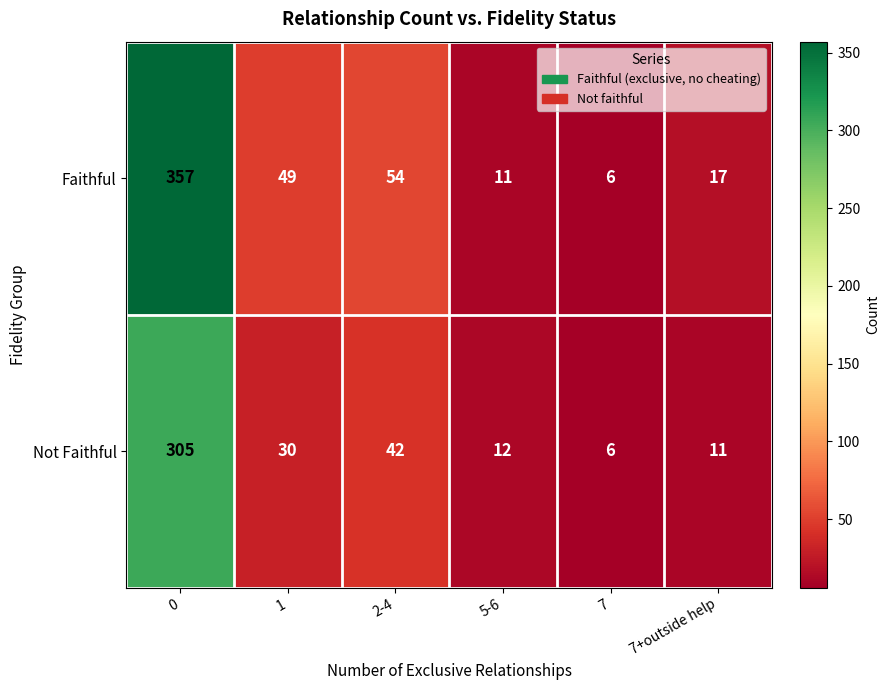

Reading left to right, extract all data points from this chart.

Faithful: 357	49	54	11	6	17
Not Faithful: 305	30	42	12	6	11